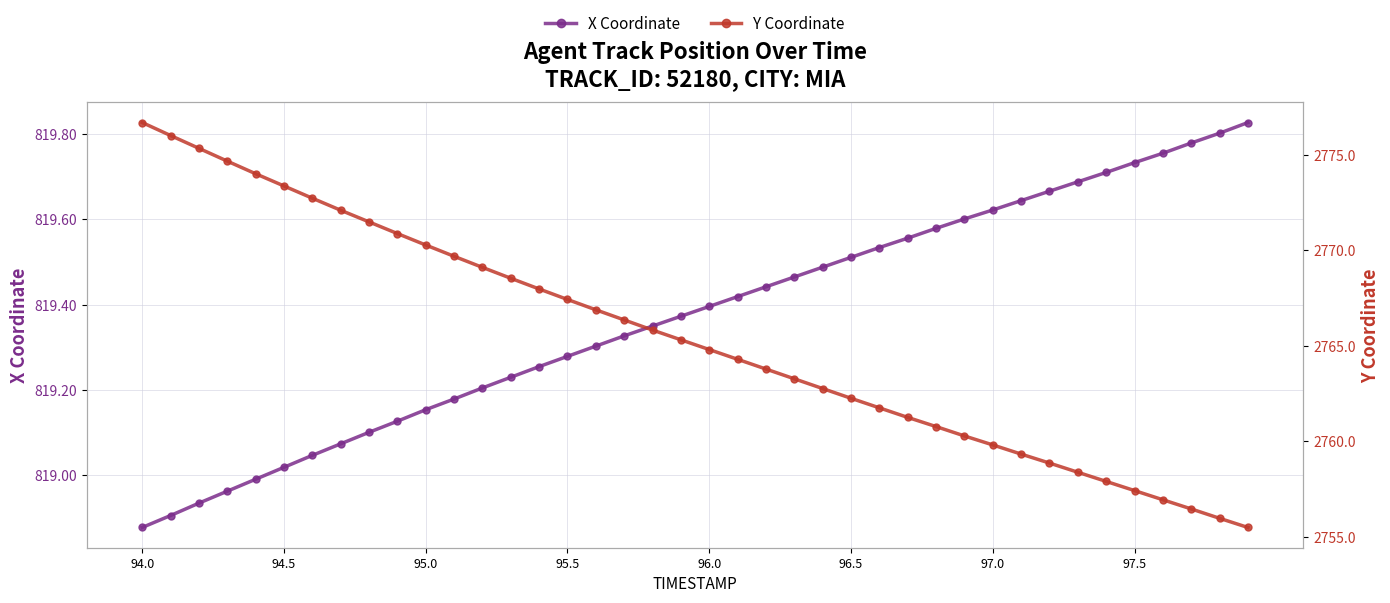

Is the value of X Coordinate at 97.0 greater than the value of Y Coordinate at 35?

No